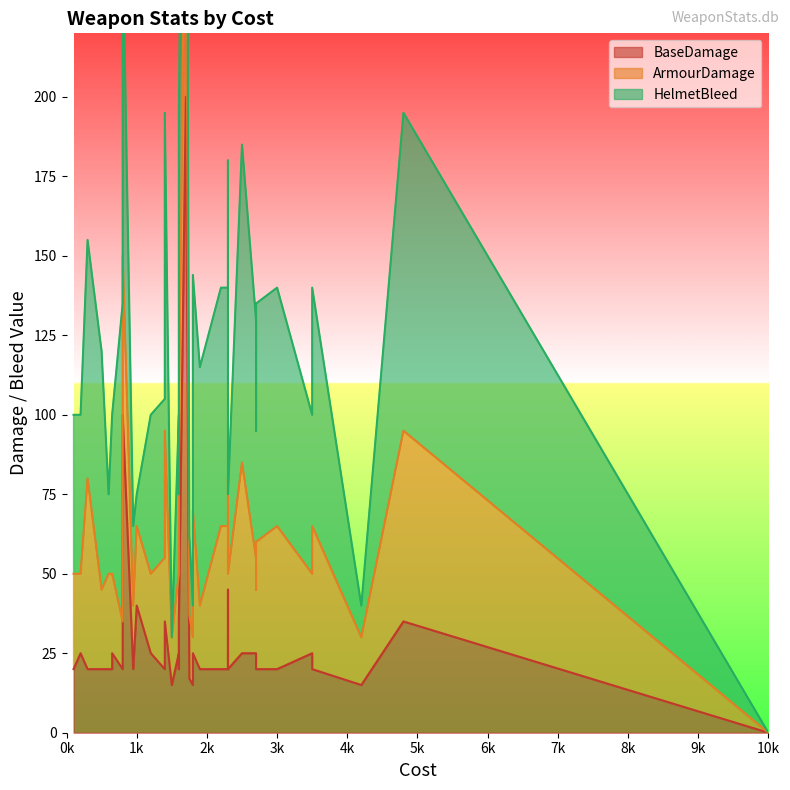

How many interior local valleys does the HelmetBleed series have?

8